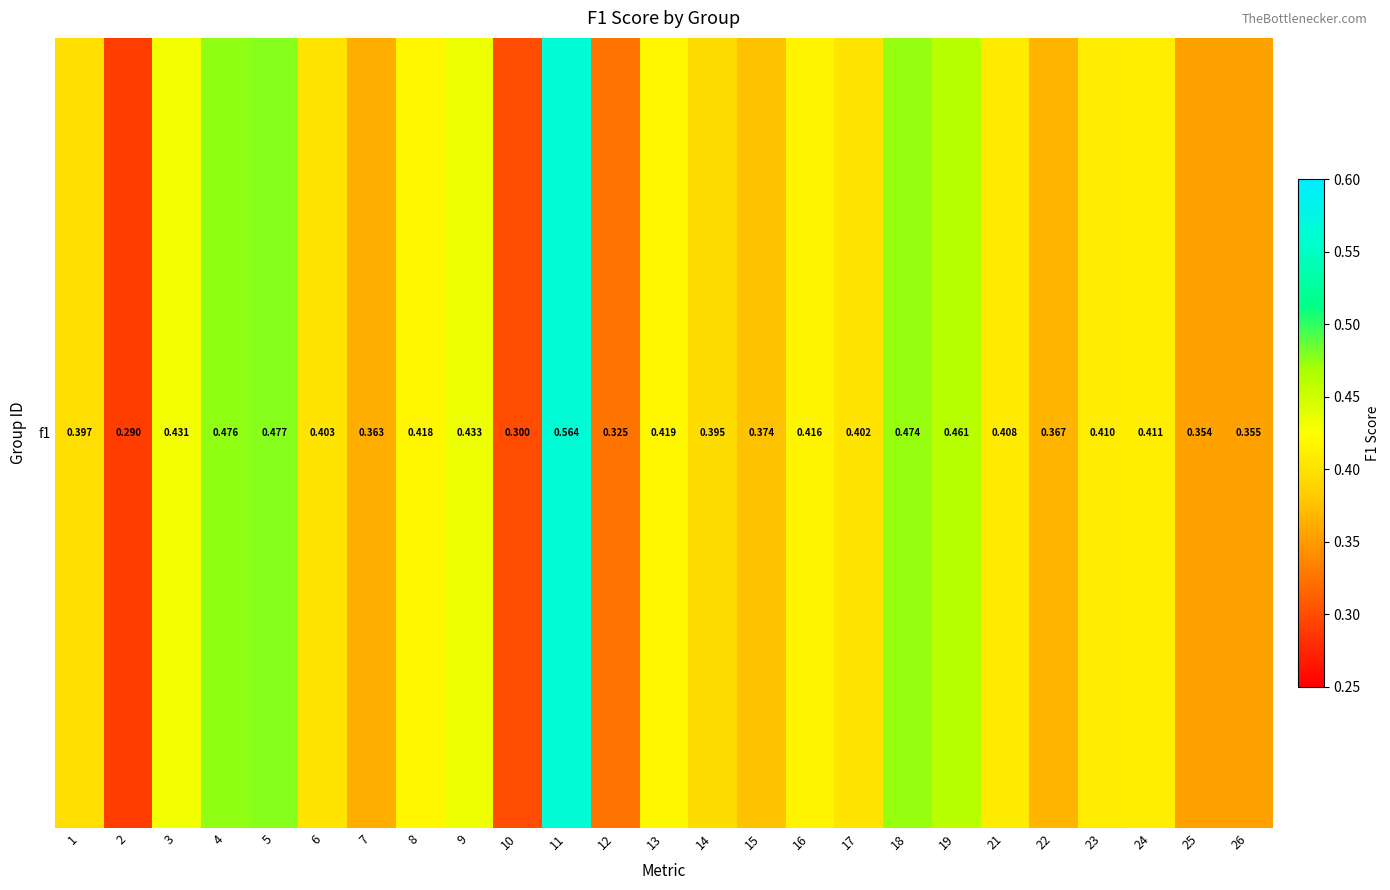

Rank the categories by value from highest to lowest.

11, 5, 4, 18, 19, 9, 3, 13, 8, 16, 24, 23, 21, 6, 17, 1, 14, 15, 22, 7, 26, 25, 12, 10, 2